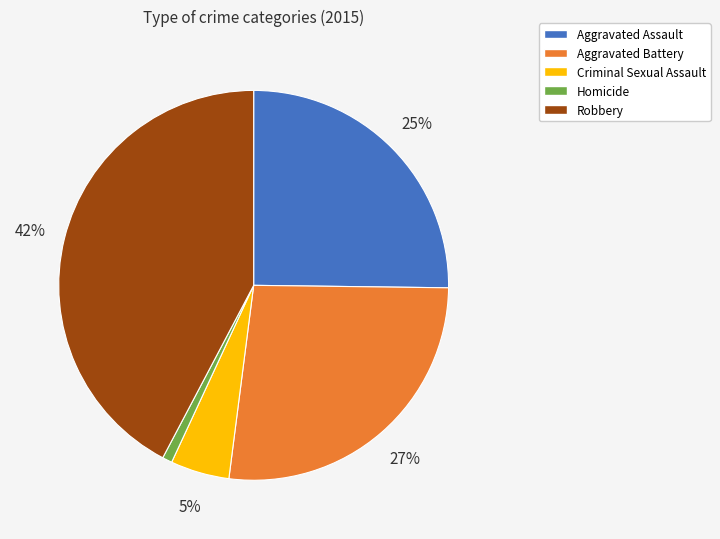

Approximately how many times larger is the value at Aggravated Battery compared to Robbery?

0.6